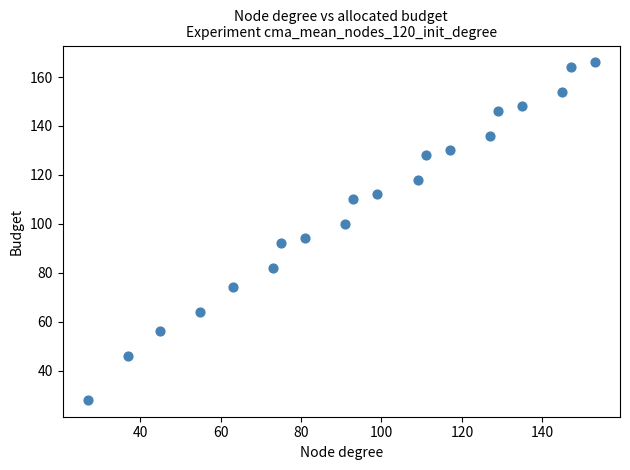

What is the range of Y values (max minus min)?

138